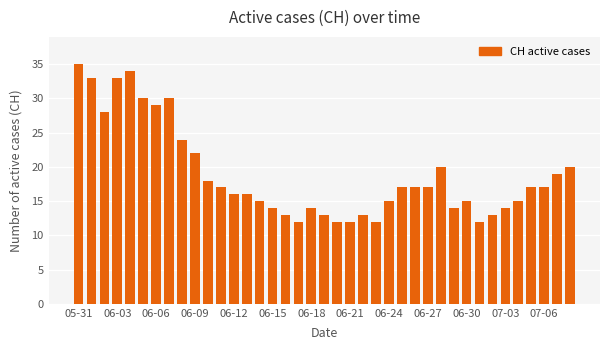

What is the sum of all values?

737